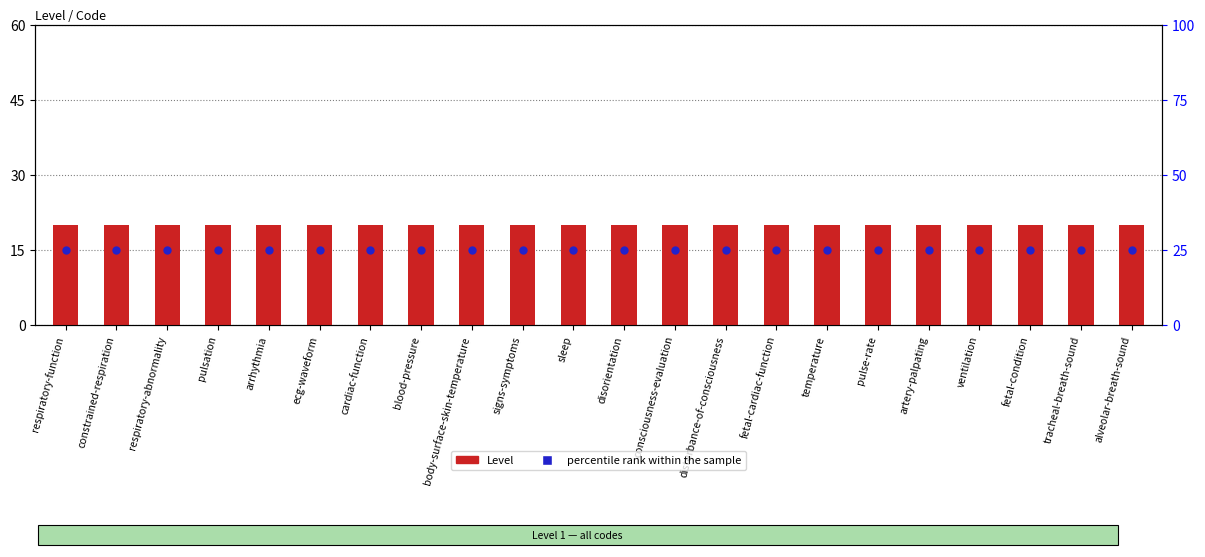

At how many categories does at least one series exceed 21?

22